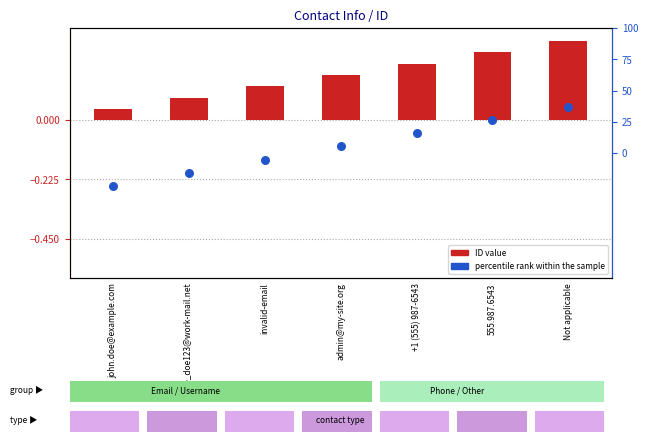

What are all the series names shown in the legend?

ID value, percentile rank within the sample